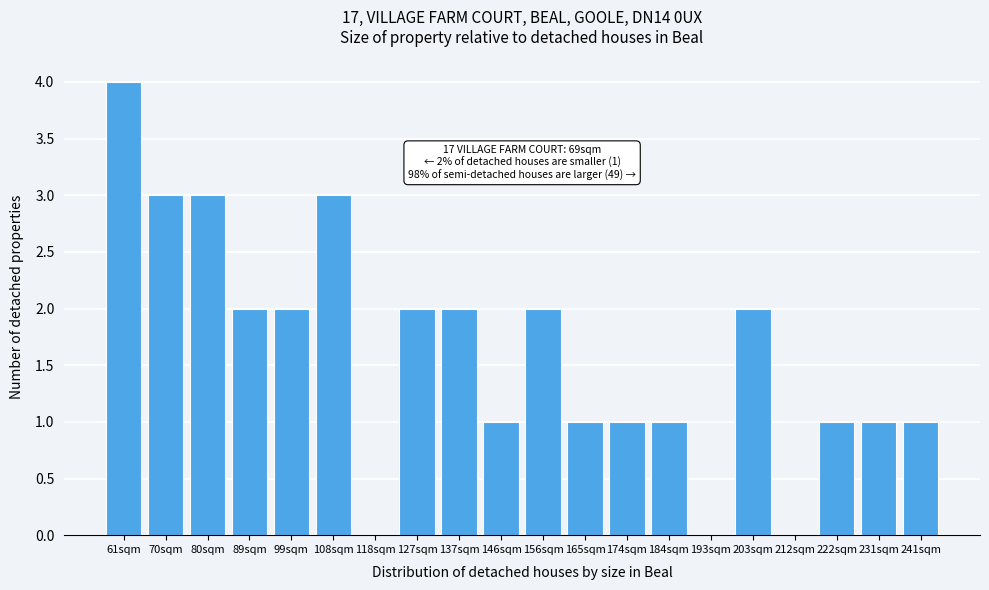

Reading left to right, transcribe all the data shown in this chart.

61sqm=4	70sqm=3	80sqm=3	89sqm=2	99sqm=2	108sqm=3	118sqm=0	127sqm=2	137sqm=2	146sqm=1	156sqm=2	165sqm=1	174sqm=1	184sqm=1	193sqm=0	203sqm=2	212sqm=0	222sqm=1	231sqm=1	241sqm=1